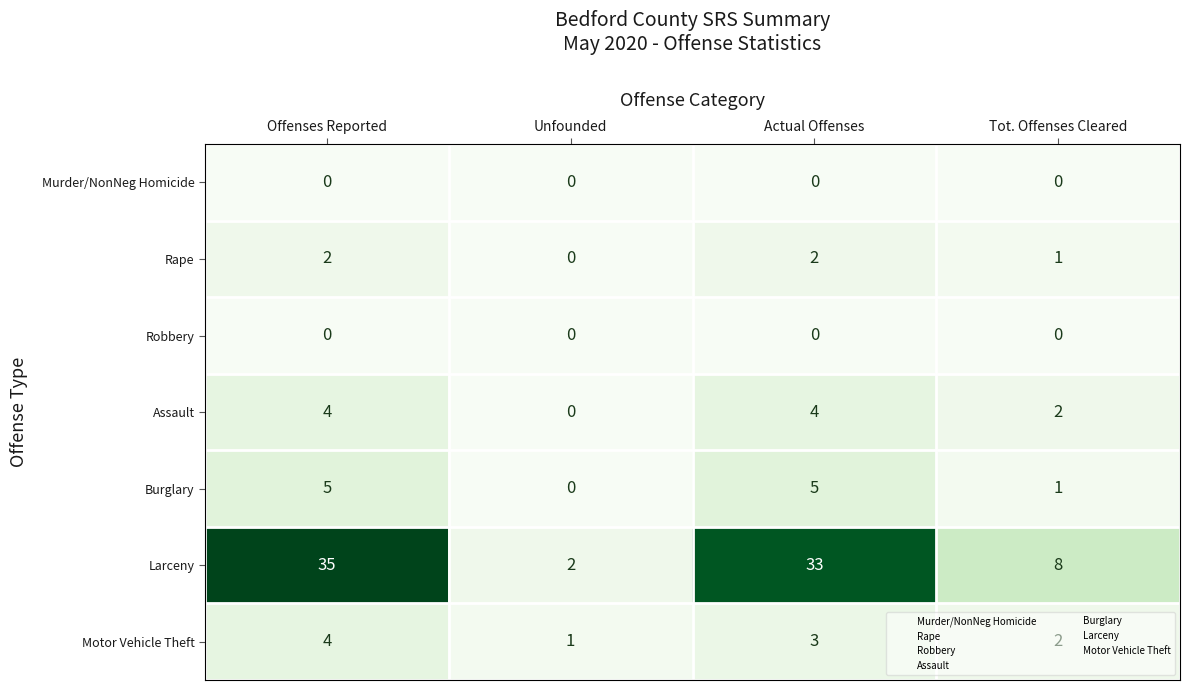

Which series has the largest range (max minus min)?

Larceny